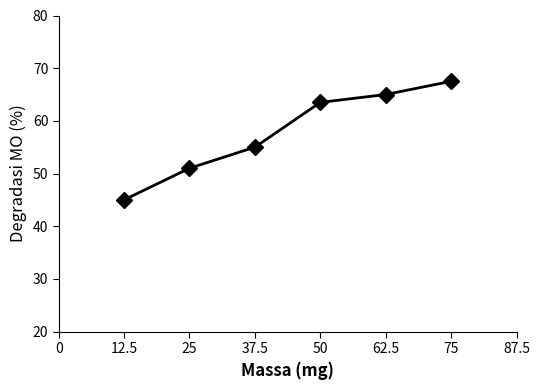

At which label is the value closest to 56?

37.5